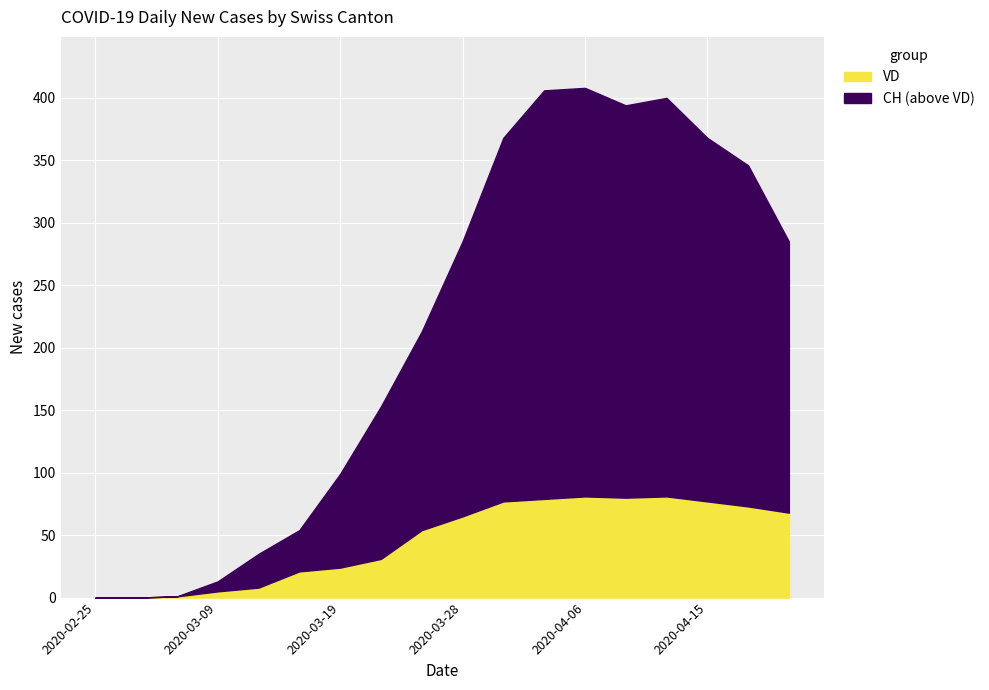

The VD series shows 77 at 2020-04-15. True or false?

True